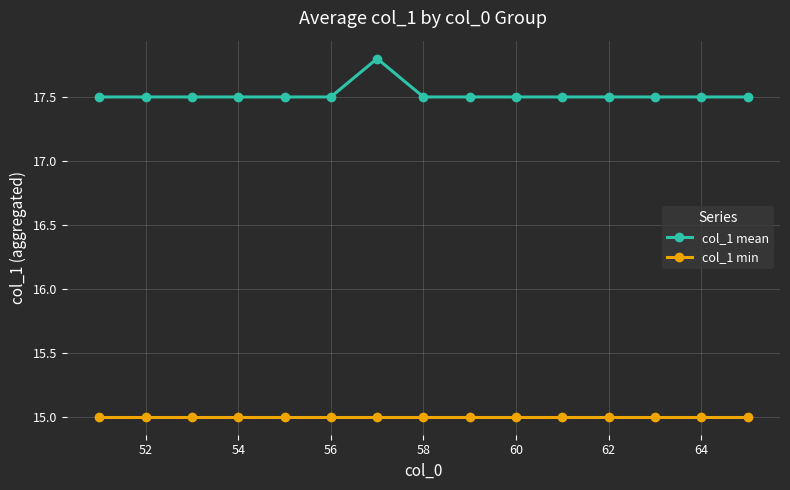

True or false: col_1 mean and col_1 min cross at least once.

False